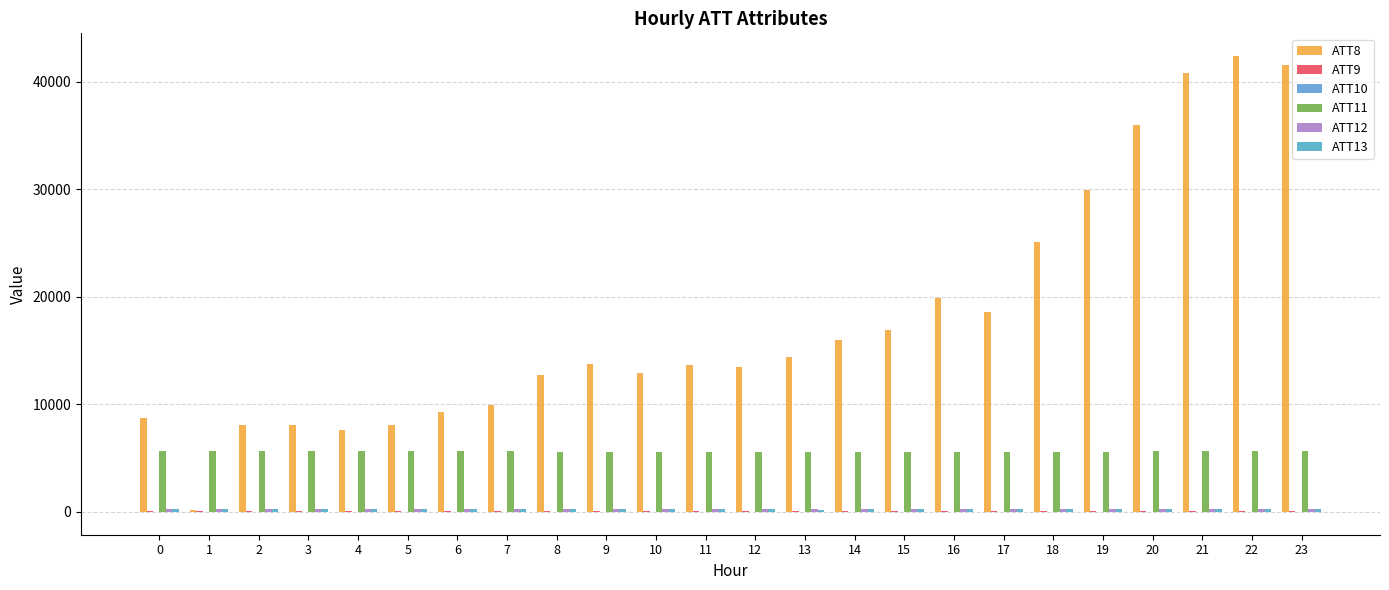

Is the value of ATT11 at 23 greater than the value of ATT9 at 3?

Yes